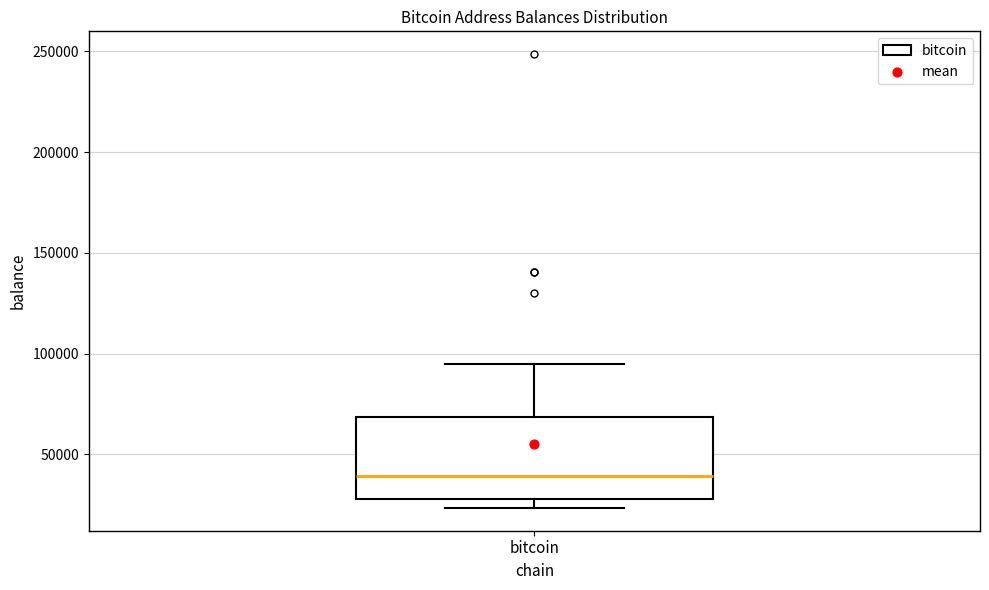

Read this box plot against the y-axis: the position of the median line, the range covered by the box, and the ends of both whiskers. The values are not printed on the chart, so give them approximately, as read against the axis.

median 40000, box 30000 to 70000, whiskers 25000 to 95000